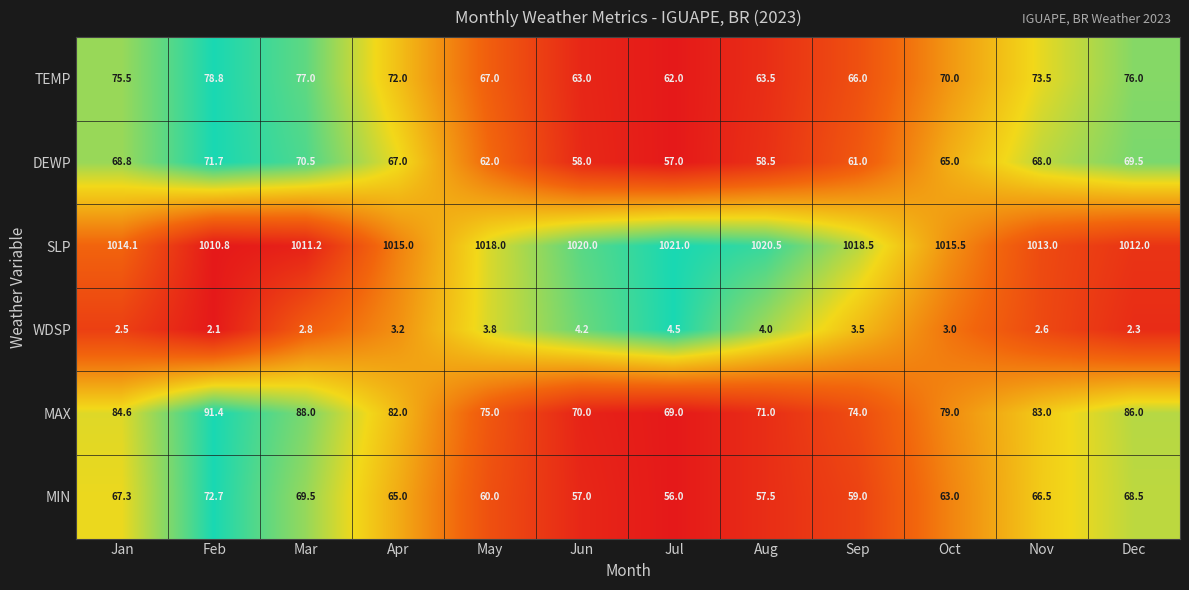

The WDSP series shows 2.4 at May. True or false?

False